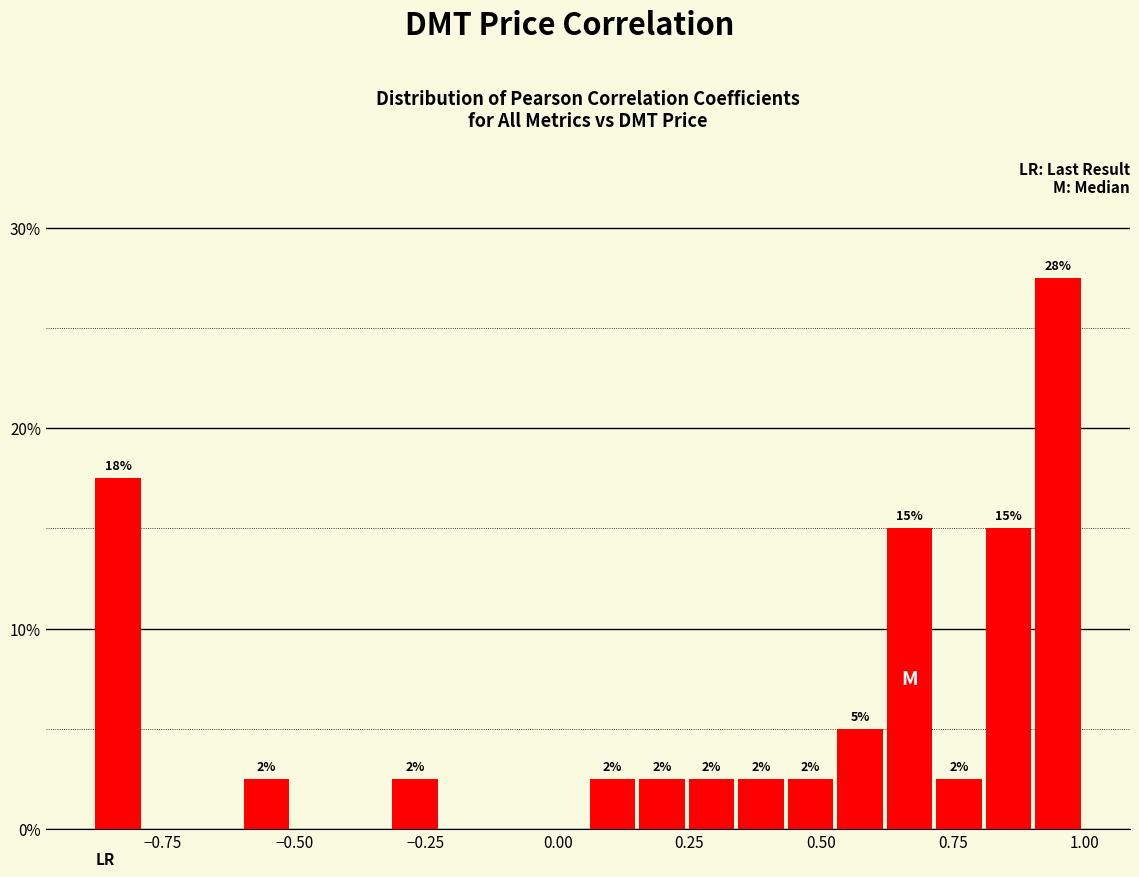

Around what value on the x-axis is the tallest bar? Give the approximate position of its centre, as read against the axis.

0.95